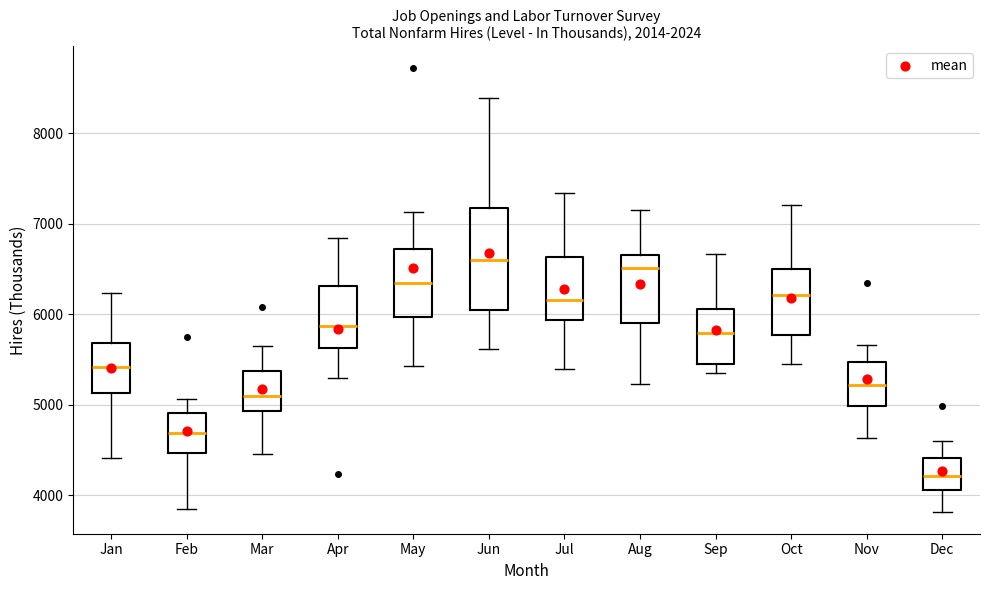

Comparing the boxes themselves (not the whiskers), which one is the tallest?

Jun